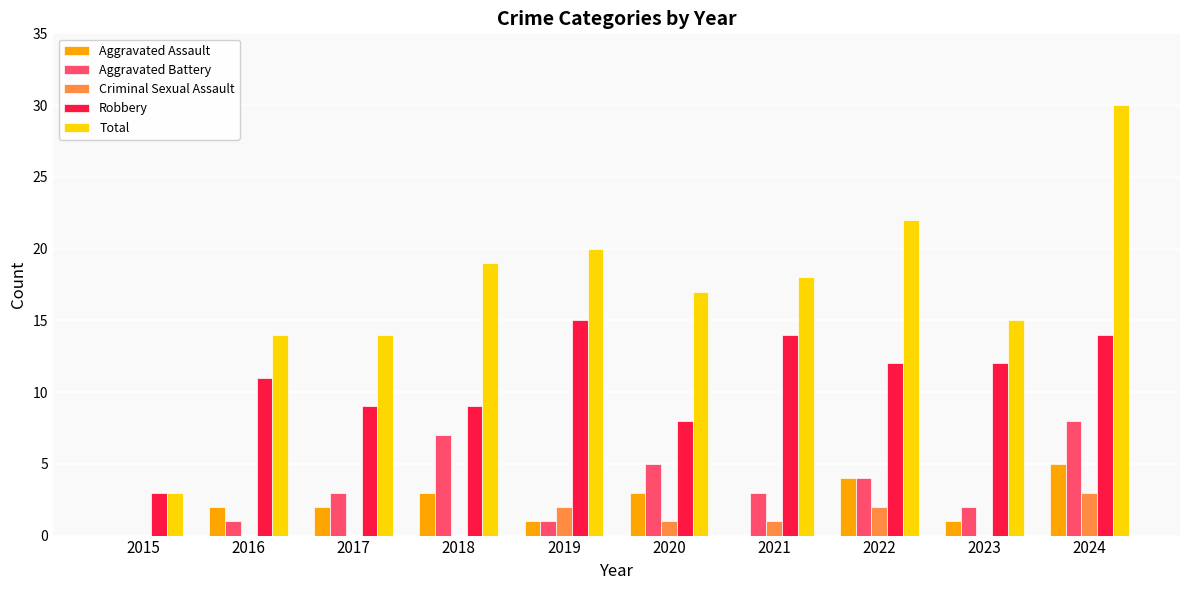

What is the average value of the Aggravated Assault series?

2